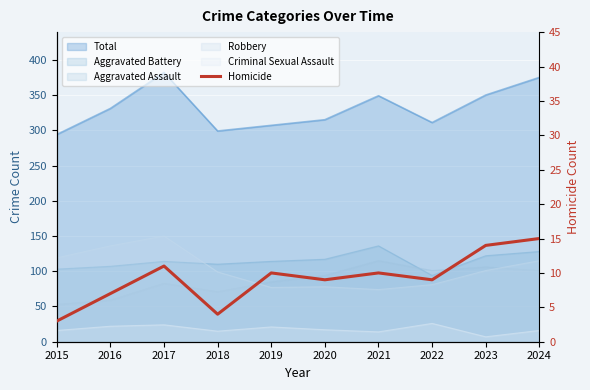

Reading right to left, extract all data points from this chart.

2024=15	2023=14	2022=9	2021=10	2020=9	2019=10	2018=4	2017=11	2016=7	2015=3